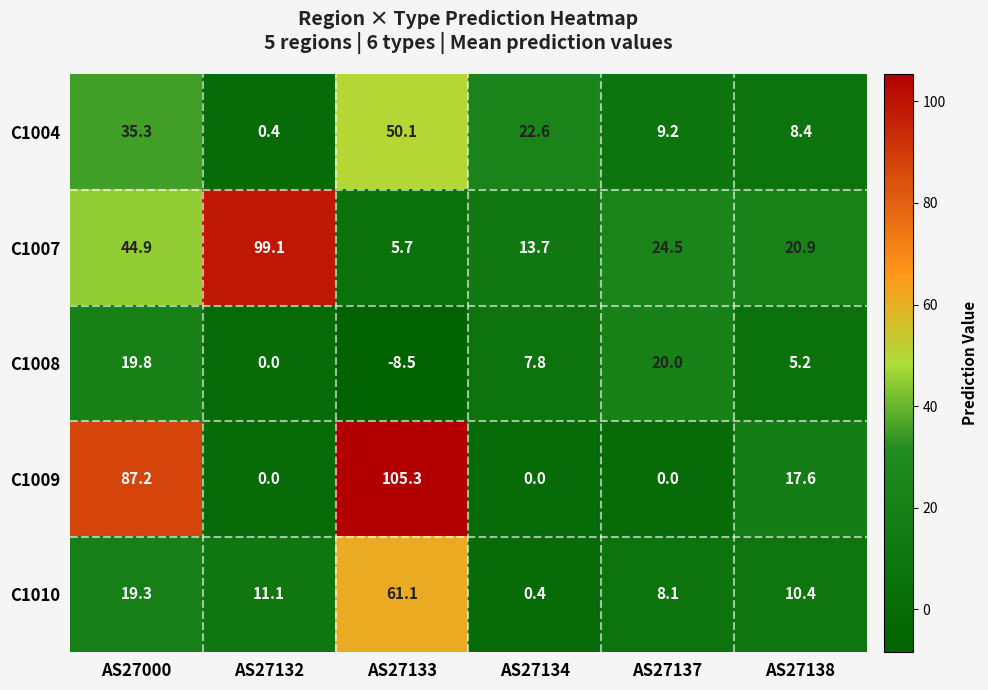

What is the smallest value displayed?

-8.5